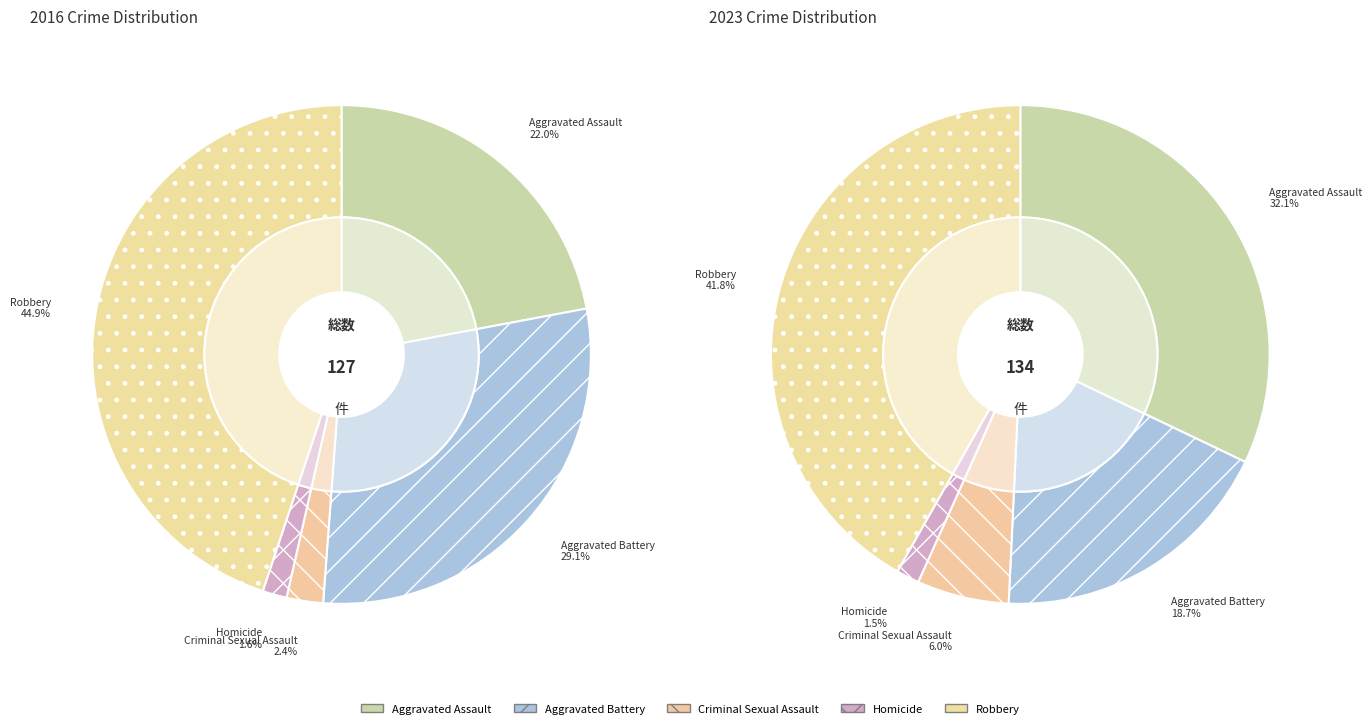

To the nearest percent, what is the average slice percentage?

20%